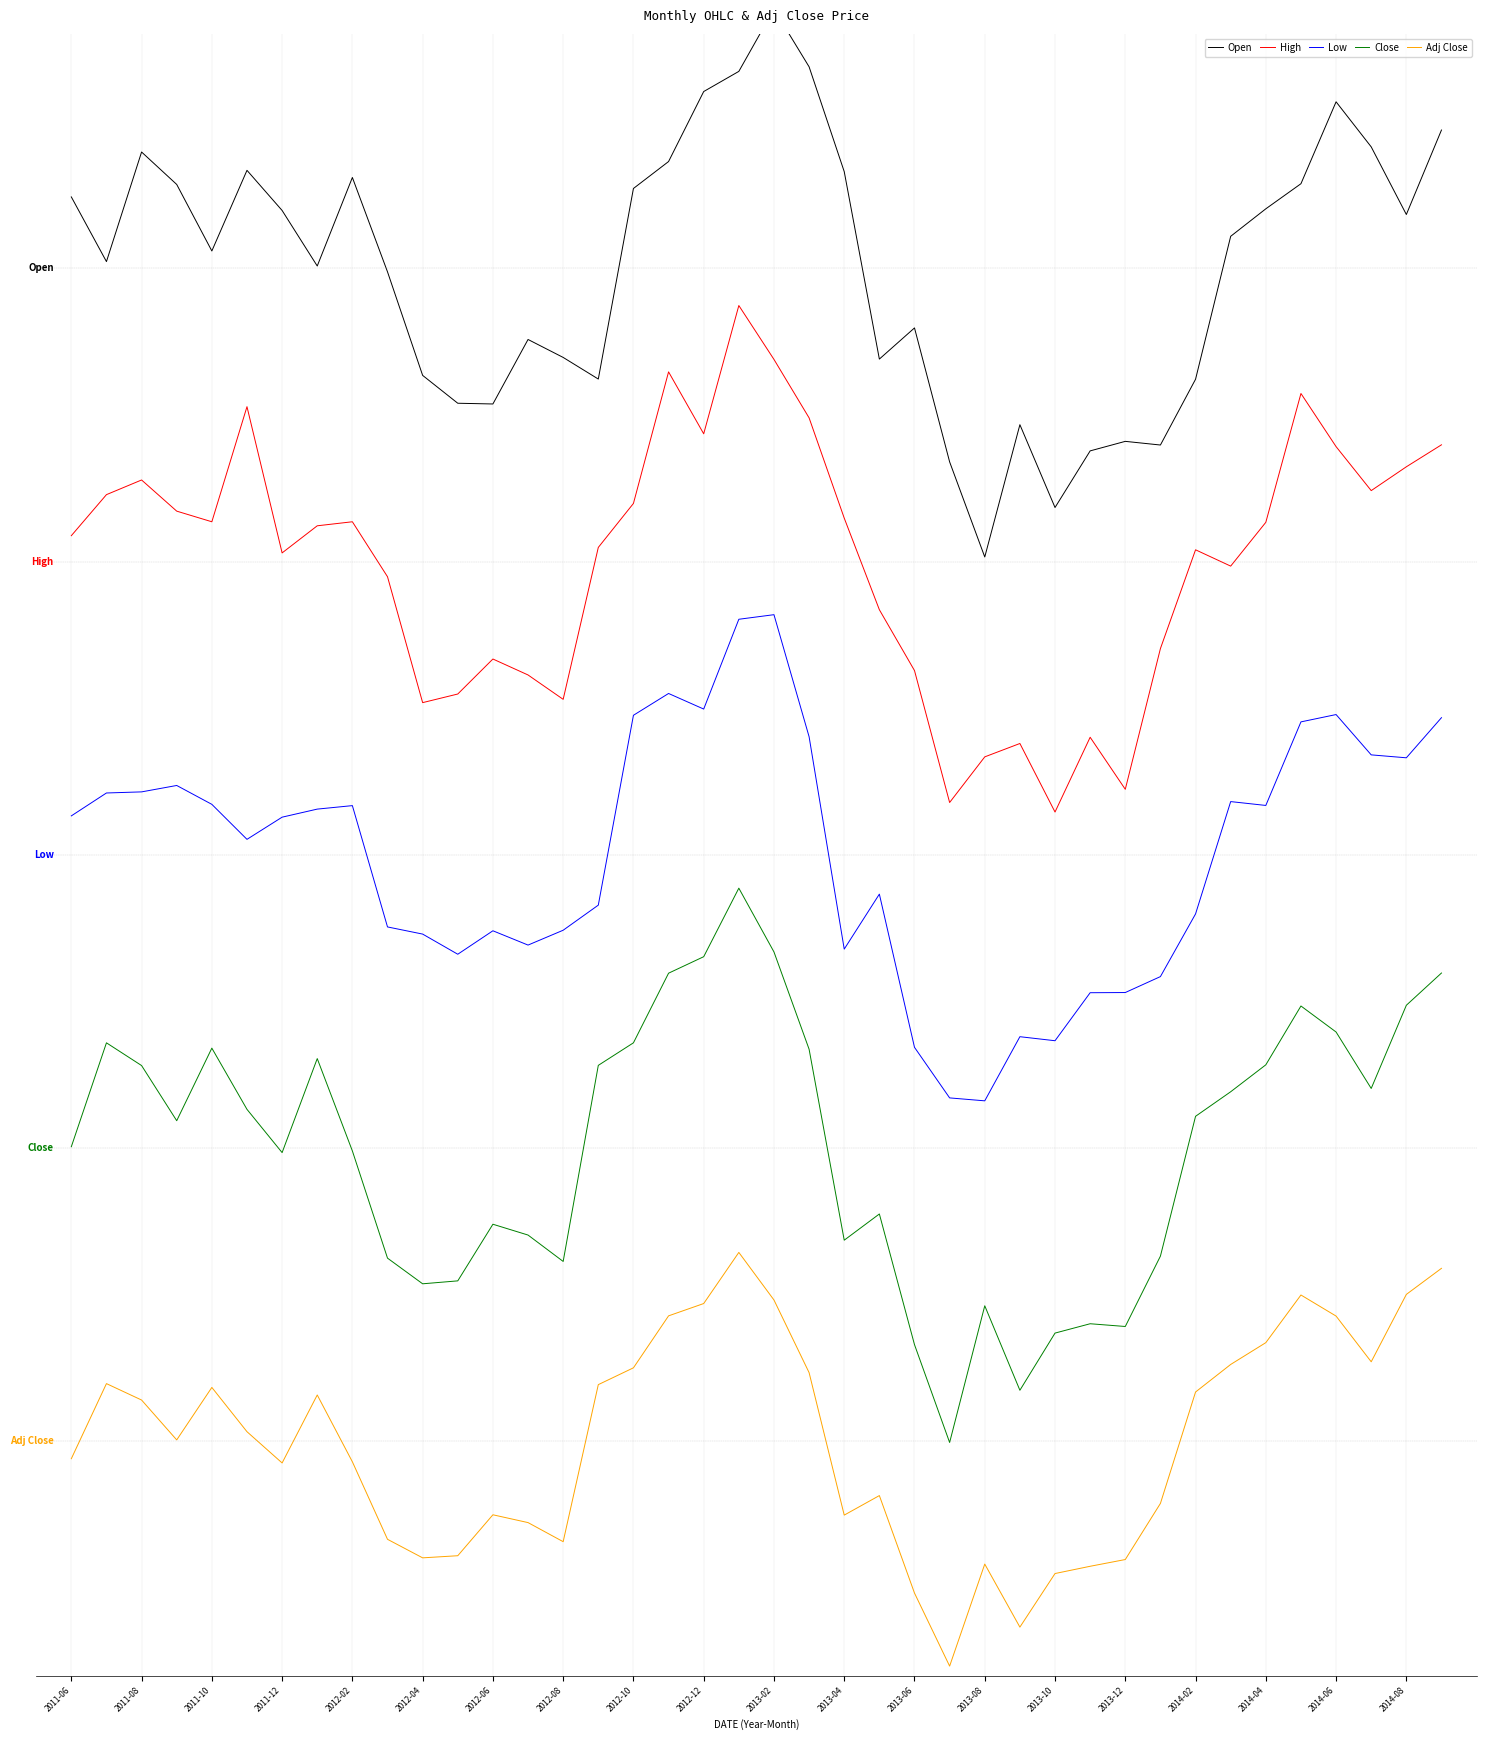

Reading left to right, transcribe all the data shown in this chart.

Open: 339.5	321.9	351.8	342.9	324.8	346.8	335.8	320.7	344.8	319.1	290.8	283.2	283.0	300.6	295.7	289.8	341.8	349.2	368.3	373.8	390.8	375.0	346.4	295.3	303.8	267.2	241.3	277.4	254.8	270.2	272.8	271.8	289.8	328.8	336.3	343.1	365.5	353.2	334.7	357.8
High: 247.1	258.3	262.3	253.8	250.9	282.3	242.4	249.8	250.9	235.9	201.5	203.9	213.4	209.1	202.4	243.9	255.9	291.8	274.9	309.9	295.2	279.2	251.9	226.9	210.3	174.3	186.7	190.4	171.7	192.1	177.9	216.3	243.2	238.8	250.7	285.9	271.4	259.4	265.9	271.9
Low: 170.6	176.9	177.2	178.9	173.8	164.2	170.3	172.5	173.4	140.3	138.4	132.9	139.3	135.4	139.4	146.3	198.1	204.0	199.8	224.3	225.5	192.2	134.3	149.3	107.5	93.7	92.9	110.4	109.3	122.4	122.4	126.8	143.9	174.5	173.5	196.3	198.3	187.3	186.5	197.4
Close: 80.4	108.7	102.5	87.5	107.3	90.6	78.8	104.4	79.2	50.0	43.0	43.8	59.2	56.3	49.1	102.6	108.7	127.7	132.2	150.9	133.5	107.0	54.9	62.0	26.4	-0.3	37.0	13.9	29.5	32.1	31.3	50.5	88.7	95.4	102.7	118.8	111.7	96.3	119.0	127.8
Adj Close: -4.8	15.7	11.2	0.4	14.7	2.6	-5.9	12.6	-5.6	-26.8	-31.8	-31.2	-20.1	-22.2	-27.4	15.4	20.0	34.2	37.6	51.5	38.5	18.7	-20.2	-14.8	-41.4	-61.4	-33.5	-50.7	-36.1	-34.1	-32.3	-17.0	13.4	20.9	26.9	39.9	34.1	21.7	40.1	47.2